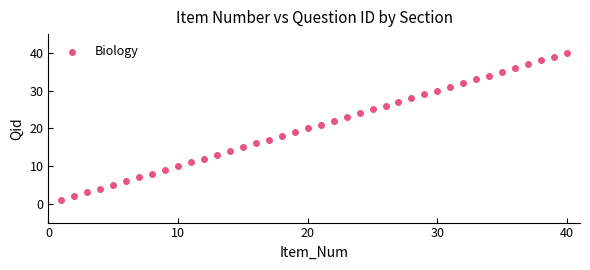

What is the range of Y values (max minus min)?

39